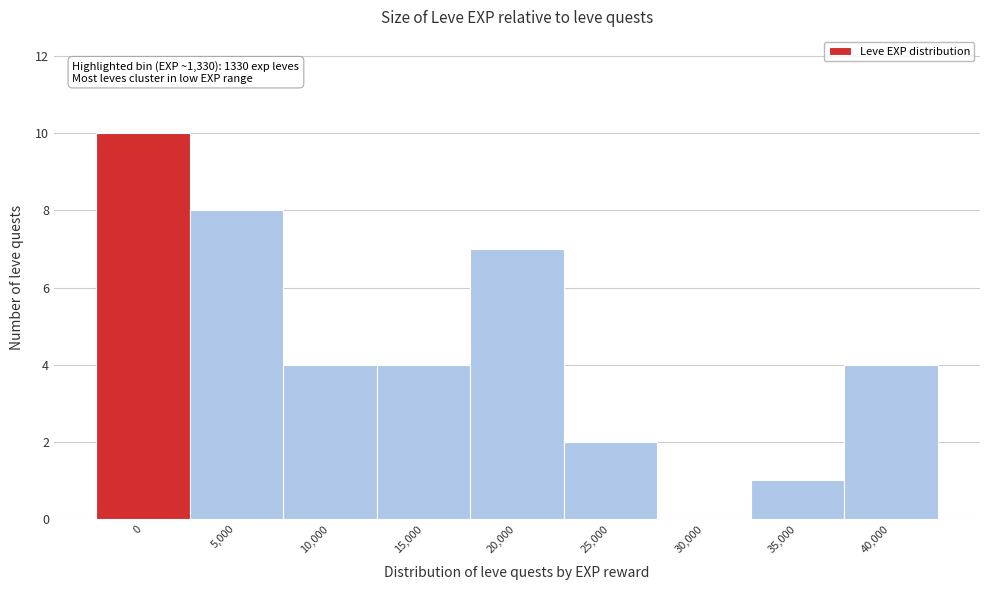

Reading right to left, list all the values displayed in this chart.

40,000=4	35,000=1	30,000=0	25,000=2	20,000=7	15,000=4	10,000=4	5,000=8	0=10